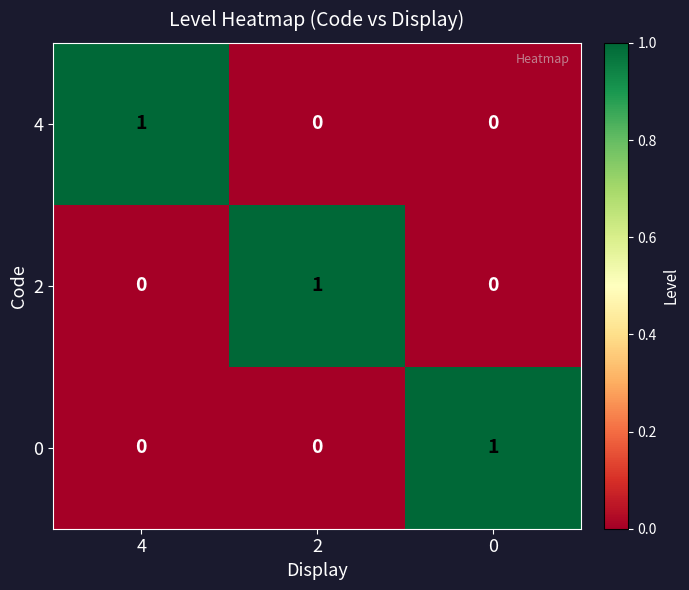

At which label does 4 reach its peak?

4